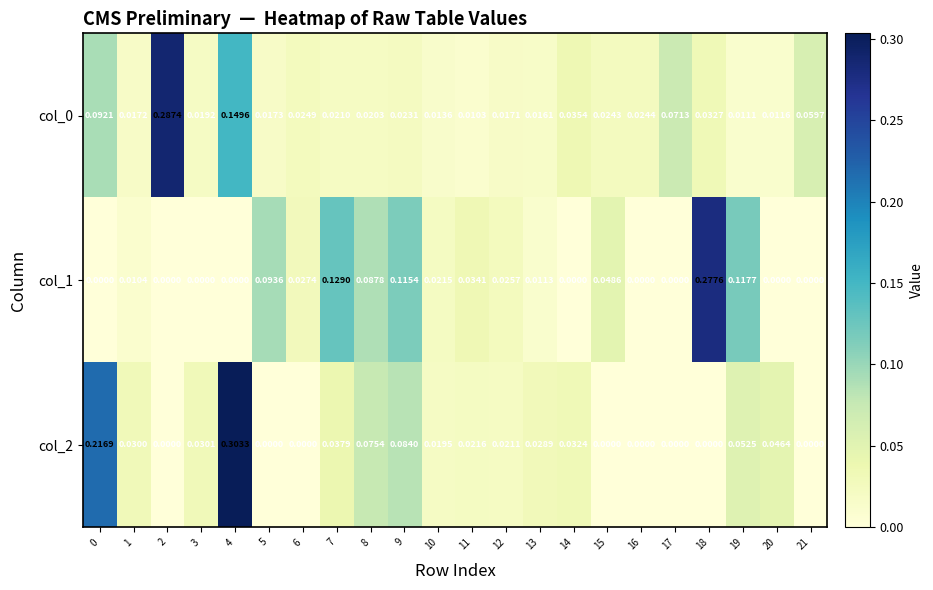

Which series changed the most between 5 and 9?

col_2